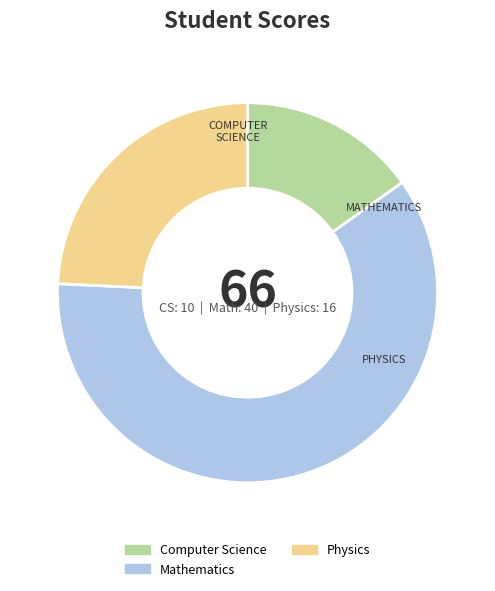

Between Physics and Mathematics, which is larger?

Mathematics